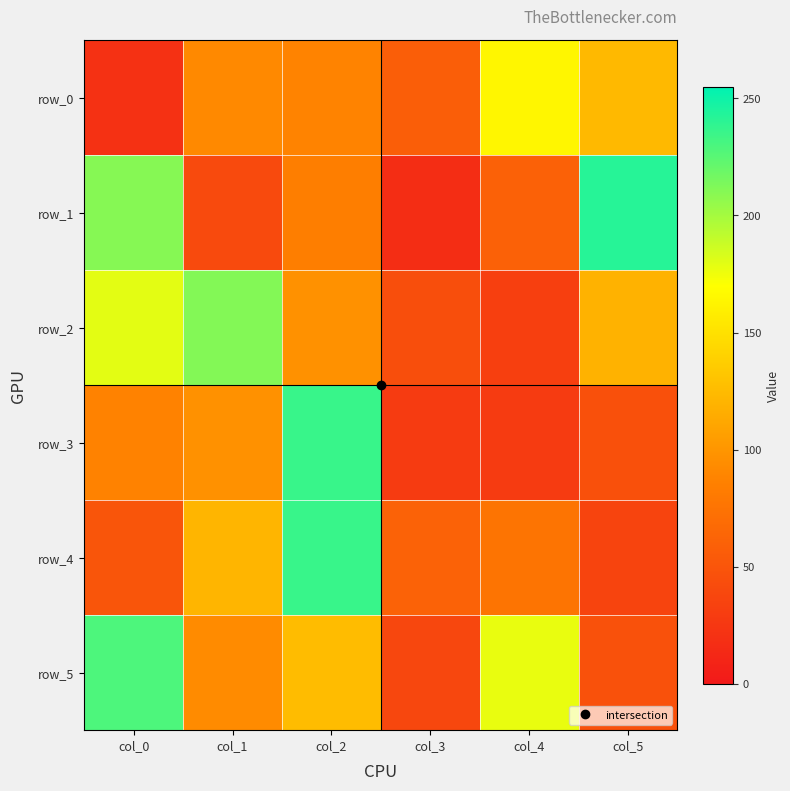

The value of row_0 at col_3 is 25. True or false?

False